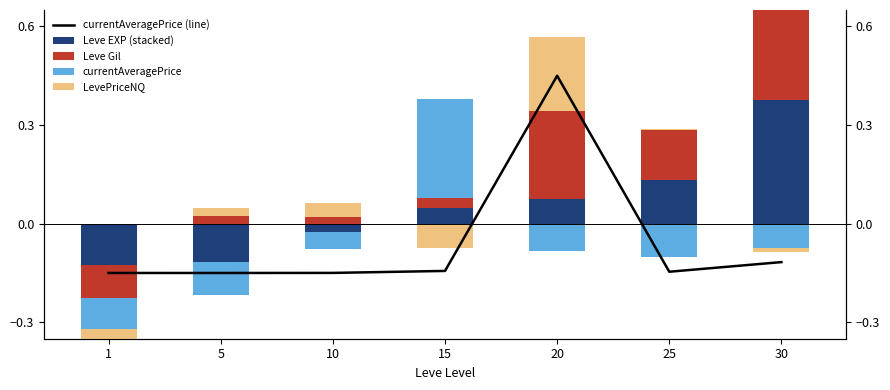

Rank the categories by LevePriceNQ value from lowest to highest.

1, 15, 30, 25, 5, 10, 20